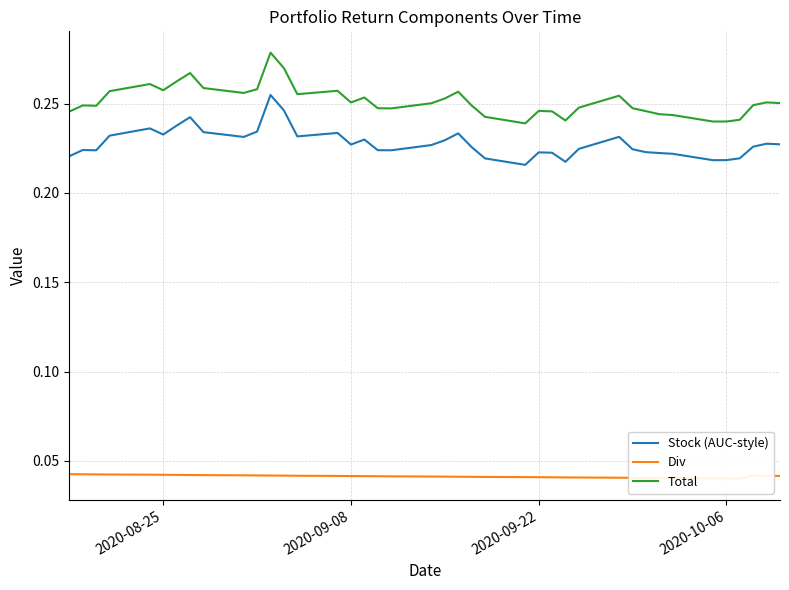

True or false: Total and Stock (AUC-style) intersect in this chart.

False